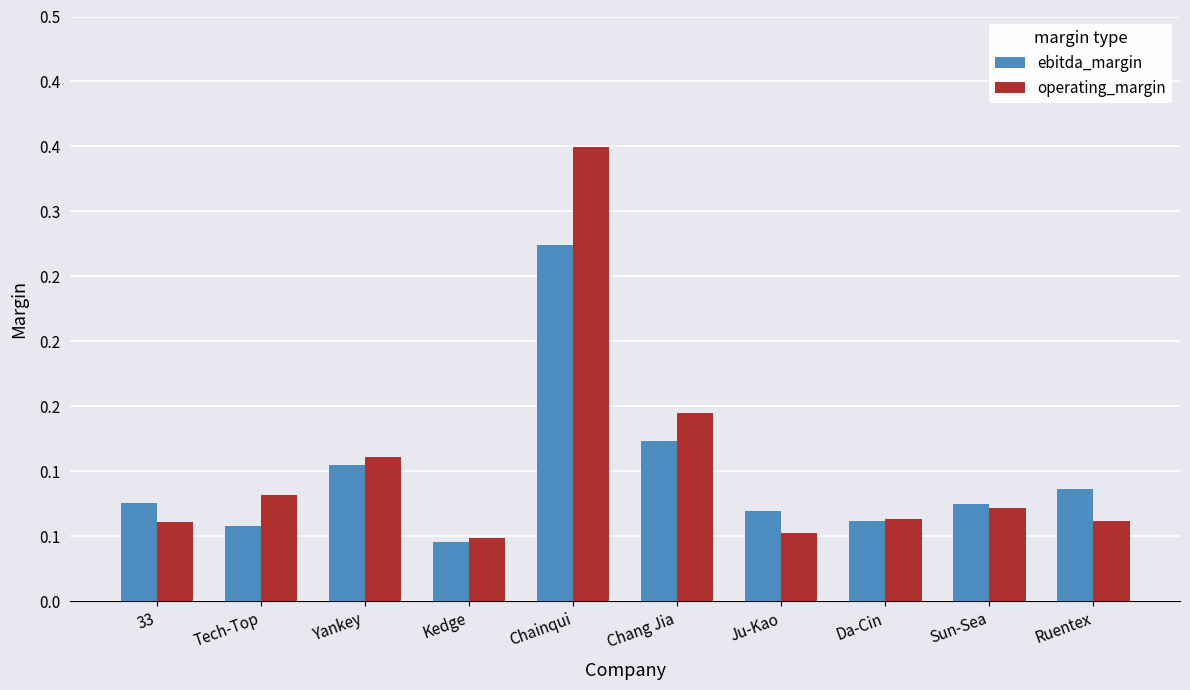

Which series has the largest range (max minus min)?

operating_margin